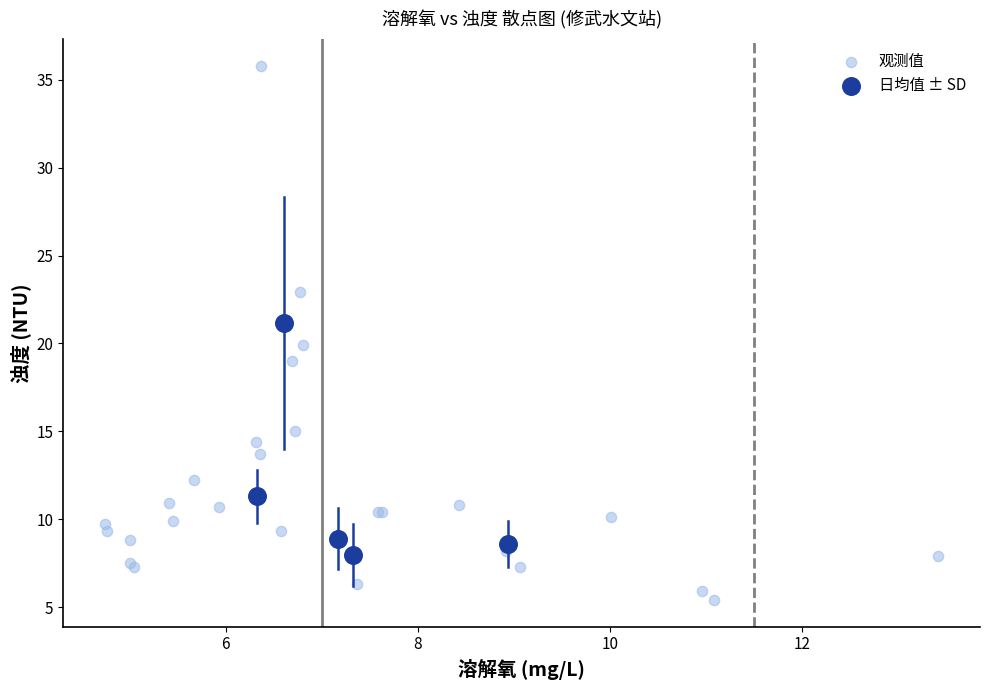

Which series has the largest Y range (max minus min)?

观测值